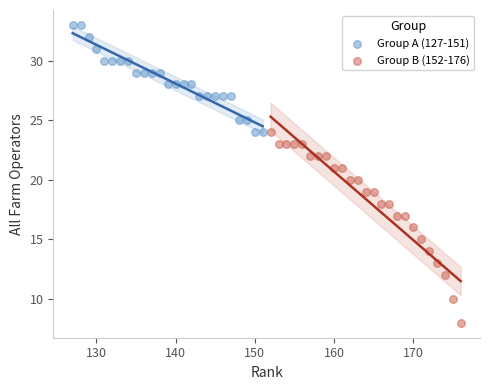

What are all the series names shown in the legend?

Group A (127-151), Group B (152-176)